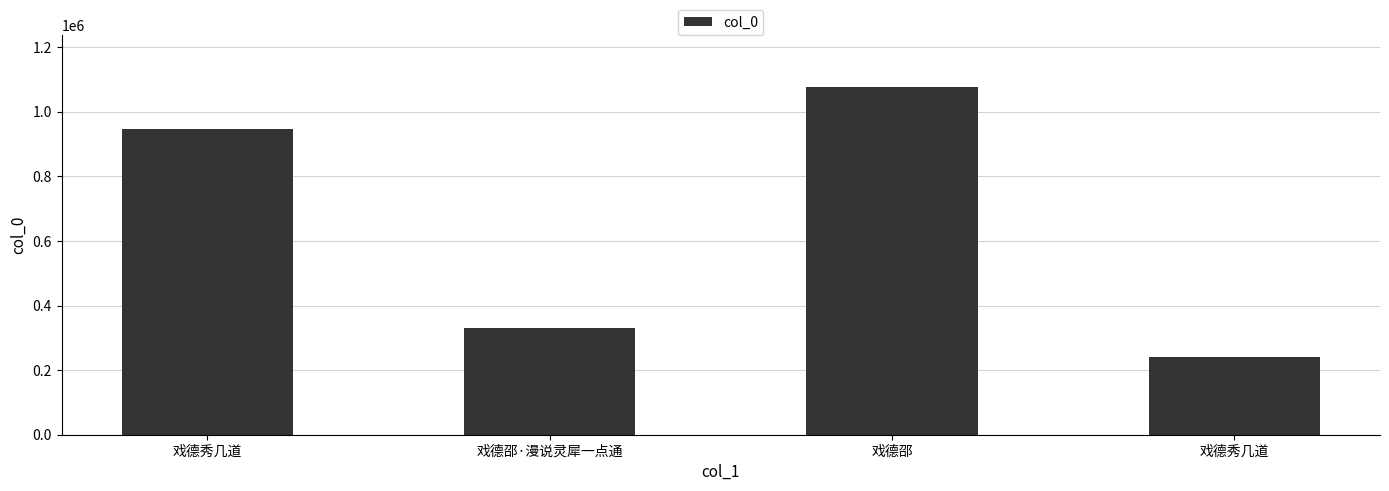

Are the bars horizontal?

No